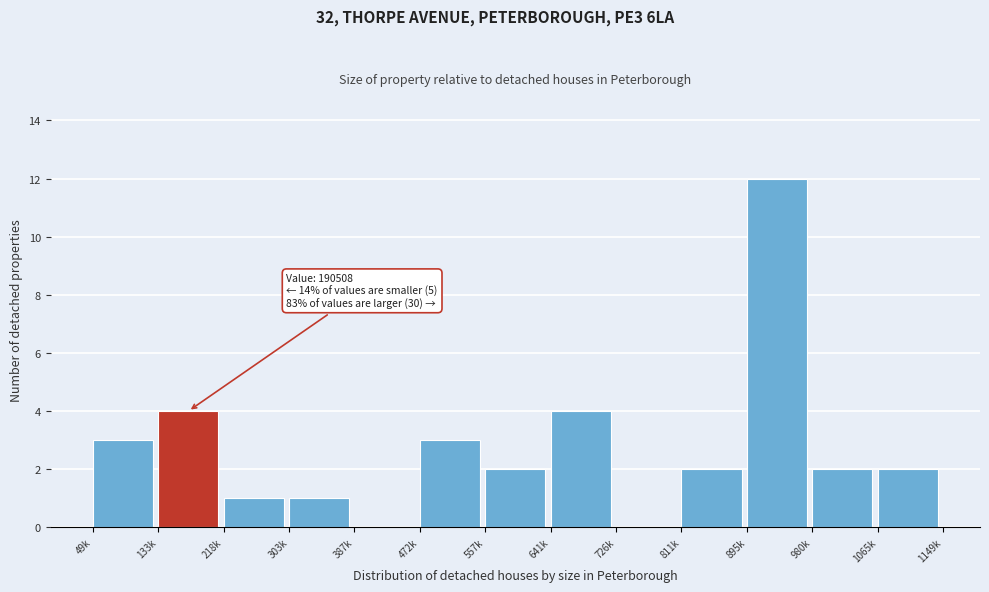

Reading left to right, extract all data points from this chart.

49k=3	133k=4	218k=1	303k=1	387k=0	472k=3	557k=2	641k=4	726k=0	811k=2	895k=12	980k=2	1065k=2